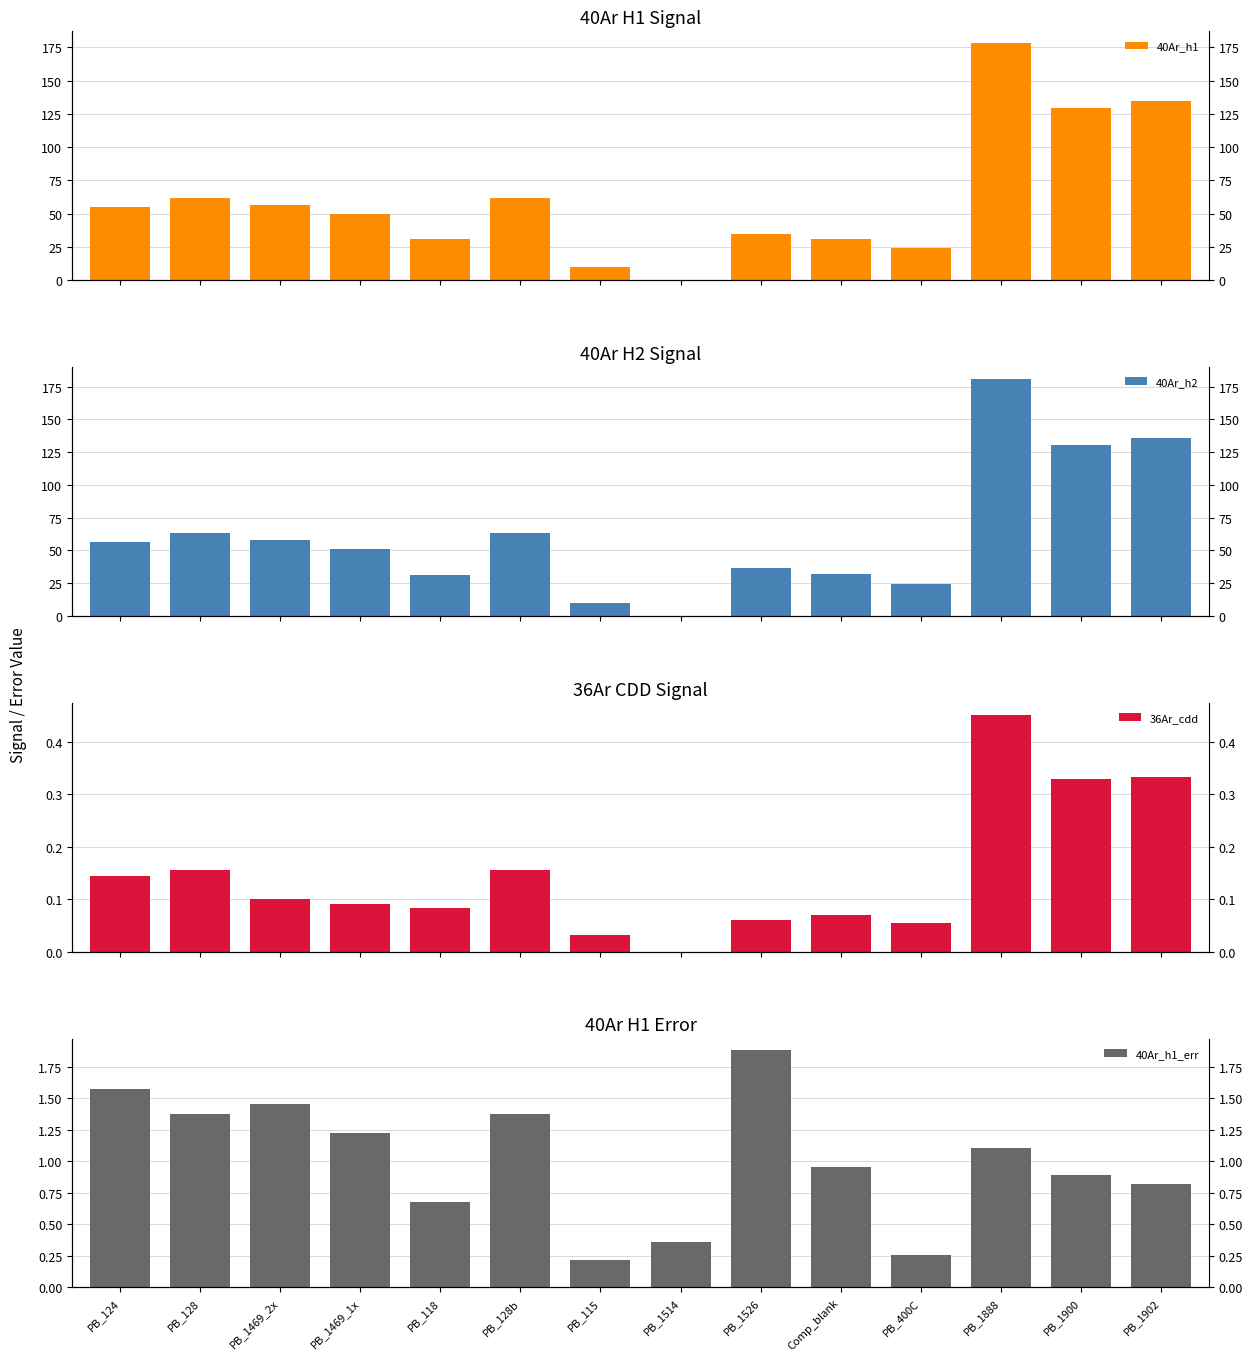

List the series in order of their peak value, lowest first.

36Ar_cdd, 40Ar_h1_err, 40Ar_h1, 40Ar_h2